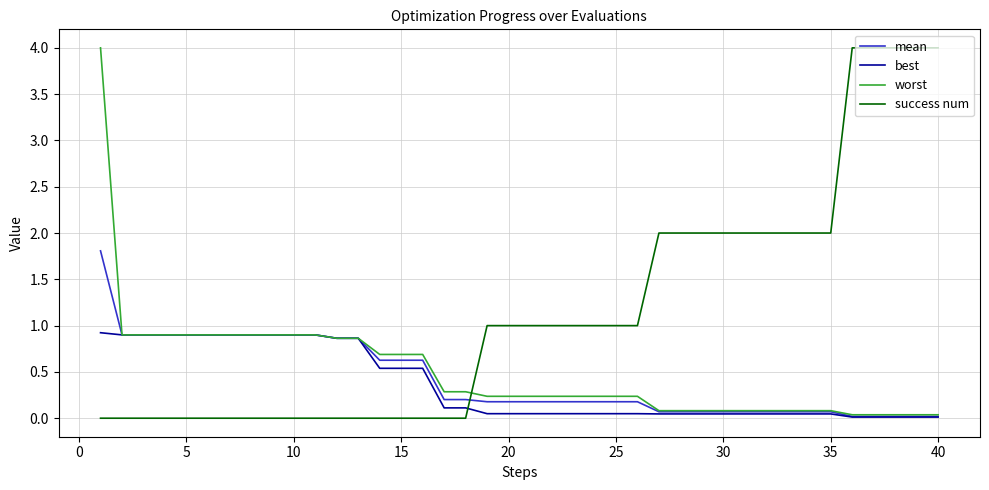

True or false: mean and success num intersect in this chart.

True